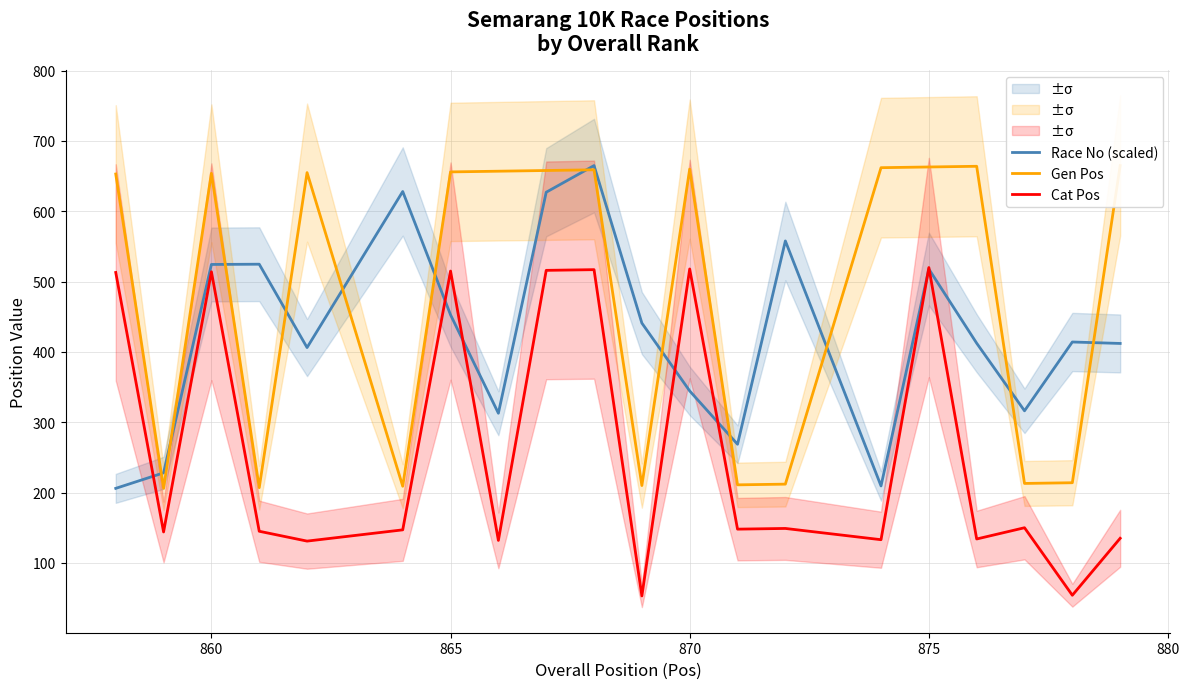

What is the lowest value of the Race No (scaled) series?

206.0